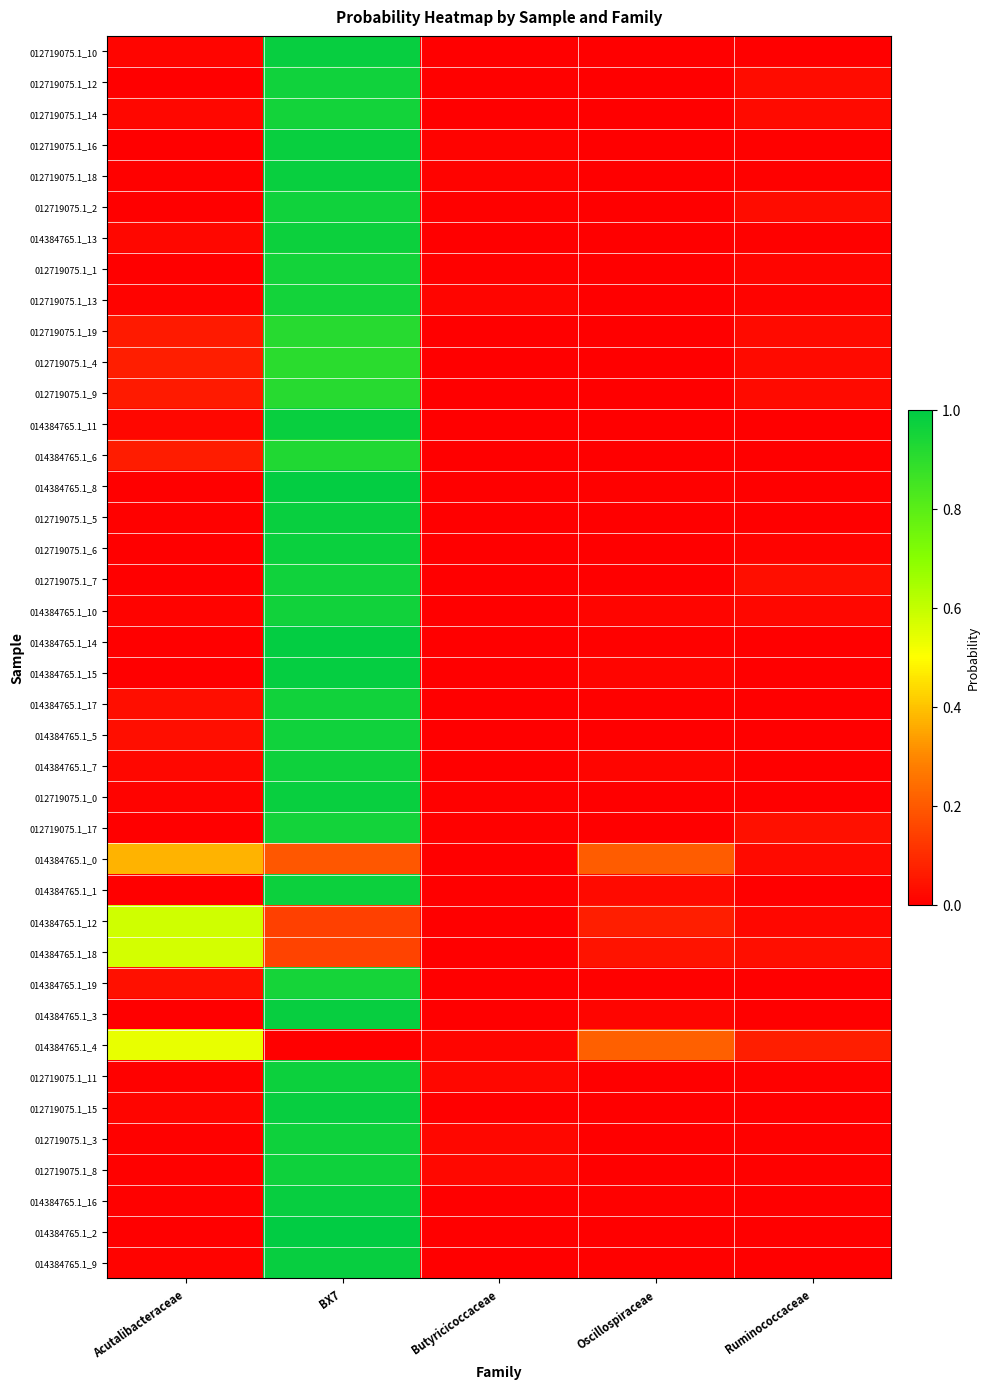

Reading left to right, extract all data points from this chart.

012719075.1_10: Acutalibacteraceae=0.0	BX7=1.0	Butyricicoccaceae=0.0	Oscillospiraceae=0.0	Ruminococcaceae=0.0
012719075.1_12: Acutalibacteraceae=0.0	BX7=1.0	Butyricicoccaceae=0.0	Oscillospiraceae=0.0	Ruminococcaceae=0.0
012719075.1_14: Acutalibacteraceae=0.0	BX7=1.0	Butyricicoccaceae=0.0	Oscillospiraceae=0.0	Ruminococcaceae=0.0
012719075.1_16: Acutalibacteraceae=0.0	BX7=1.0	Butyricicoccaceae=0.0	Oscillospiraceae=0.0	Ruminococcaceae=0.0
012719075.1_18: Acutalibacteraceae=0.0	BX7=1.0	Butyricicoccaceae=0.0	Oscillospiraceae=0.0	Ruminococcaceae=0.0
012719075.1_2: Acutalibacteraceae=0.0	BX7=1.0	Butyricicoccaceae=0.0	Oscillospiraceae=0.0	Ruminococcaceae=0.0
014384765.1_13: Acutalibacteraceae=0.0	BX7=1.0	Butyricicoccaceae=0.0	Oscillospiraceae=0.0	Ruminococcaceae=0.0
012719075.1_1: Acutalibacteraceae=0.0	BX7=1.0	Butyricicoccaceae=0.0	Oscillospiraceae=0.0	Ruminococcaceae=0.0
012719075.1_13: Acutalibacteraceae=0.0	BX7=1.0	Butyricicoccaceae=0.0	Oscillospiraceae=0.0	Ruminococcaceae=0.0
012719075.1_19: Acutalibacteraceae=0.1	BX7=0.9	Butyricicoccaceae=0.0	Oscillospiraceae=0.0	Ruminococcaceae=0.0
012719075.1_4: Acutalibacteraceae=0.1	BX7=0.9	Butyricicoccaceae=0.0	Oscillospiraceae=0.0	Ruminococcaceae=0.0
012719075.1_9: Acutalibacteraceae=0.1	BX7=0.9	Butyricicoccaceae=0.0	Oscillospiraceae=0.0	Ruminococcaceae=0.0
014384765.1_11: Acutalibacteraceae=0.0	BX7=1.0	Butyricicoccaceae=0.0	Oscillospiraceae=0.0	Ruminococcaceae=0.0
014384765.1_6: Acutalibacteraceae=0.1	BX7=0.9	Butyricicoccaceae=0.0	Oscillospiraceae=0.0	Ruminococcaceae=0.0
014384765.1_8: Acutalibacteraceae=0.0	BX7=1.0	Butyricicoccaceae=0.0	Oscillospiraceae=0.0	Ruminococcaceae=0.0
012719075.1_5: Acutalibacteraceae=0.0	BX7=1.0	Butyricicoccaceae=0.0	Oscillospiraceae=0.0	Ruminococcaceae=0.0
012719075.1_6: Acutalibacteraceae=0.0	BX7=1.0	Butyricicoccaceae=0.0	Oscillospiraceae=0.0	Ruminococcaceae=0.0
012719075.1_7: Acutalibacteraceae=0.0	BX7=1.0	Butyricicoccaceae=0.0	Oscillospiraceae=0.0	Ruminococcaceae=0.0
014384765.1_10: Acutalibacteraceae=0.0	BX7=1.0	Butyricicoccaceae=0.0	Oscillospiraceae=0.0	Ruminococcaceae=0.0
014384765.1_14: Acutalibacteraceae=0.0	BX7=1.0	Butyricicoccaceae=0.0	Oscillospiraceae=0.0	Ruminococcaceae=0.0
014384765.1_15: Acutalibacteraceae=0.0	BX7=1.0	Butyricicoccaceae=0.0	Oscillospiraceae=0.0	Ruminococcaceae=0.0
014384765.1_17: Acutalibacteraceae=0.0	BX7=1.0	Butyricicoccaceae=0.0	Oscillospiraceae=0.0	Ruminococcaceae=0.0
014384765.1_5: Acutalibacteraceae=0.0	BX7=1.0	Butyricicoccaceae=0.0	Oscillospiraceae=0.0	Ruminococcaceae=0.0
014384765.1_7: Acutalibacteraceae=0.0	BX7=1.0	Butyricicoccaceae=0.0	Oscillospiraceae=0.0	Ruminococcaceae=0.0
012719075.1_0: Acutalibacteraceae=0.0	BX7=1.0	Butyricicoccaceae=0.0	Oscillospiraceae=0.0	Ruminococcaceae=0.0
012719075.1_17: Acutalibacteraceae=0.0	BX7=1.0	Butyricicoccaceae=0.0	Oscillospiraceae=0.0	Ruminococcaceae=0.0
014384765.1_0: Acutalibacteraceae=0.4	BX7=0.2	Butyricicoccaceae=0.0	Oscillospiraceae=0.2	Ruminococcaceae=0.0
014384765.1_1: Acutalibacteraceae=0.0	BX7=1.0	Butyricicoccaceae=0.0	Oscillospiraceae=0.0	Ruminococcaceae=0.0
014384765.1_12: Acutalibacteraceae=0.6	BX7=0.1	Butyricicoccaceae=0.0	Oscillospiraceae=0.1	Ruminococcaceae=0.0
014384765.1_18: Acutalibacteraceae=0.6	BX7=0.2	Butyricicoccaceae=0.0	Oscillospiraceae=0.0	Ruminococcaceae=0.0
014384765.1_19: Acutalibacteraceae=0.0	BX7=1.0	Butyricicoccaceae=0.0	Oscillospiraceae=0.0	Ruminococcaceae=0.0
014384765.1_3: Acutalibacteraceae=0.0	BX7=1.0	Butyricicoccaceae=0.0	Oscillospiraceae=0.0	Ruminococcaceae=0.0
014384765.1_4: Acutalibacteraceae=0.5	BX7=0.0	Butyricicoccaceae=0.0	Oscillospiraceae=0.2	Ruminococcaceae=0.1
012719075.1_11: Acutalibacteraceae=0.0	BX7=1.0	Butyricicoccaceae=0.0	Oscillospiraceae=0.0	Ruminococcaceae=0.0
012719075.1_15: Acutalibacteraceae=0.0	BX7=1.0	Butyricicoccaceae=0.0	Oscillospiraceae=0.0	Ruminococcaceae=0.0
012719075.1_3: Acutalibacteraceae=0.0	BX7=1.0	Butyricicoccaceae=0.0	Oscillospiraceae=0.0	Ruminococcaceae=0.0
012719075.1_8: Acutalibacteraceae=0.0	BX7=1.0	Butyricicoccaceae=0.0	Oscillospiraceae=0.0	Ruminococcaceae=0.0
014384765.1_16: Acutalibacteraceae=0.0	BX7=1.0	Butyricicoccaceae=0.0	Oscillospiraceae=0.0	Ruminococcaceae=0.0
014384765.1_2: Acutalibacteraceae=0.0	BX7=1.0	Butyricicoccaceae=0.0	Oscillospiraceae=0.0	Ruminococcaceae=0.0
014384765.1_9: Acutalibacteraceae=0.0	BX7=1.0	Butyricicoccaceae=0.0	Oscillospiraceae=0.0	Ruminococcaceae=0.0